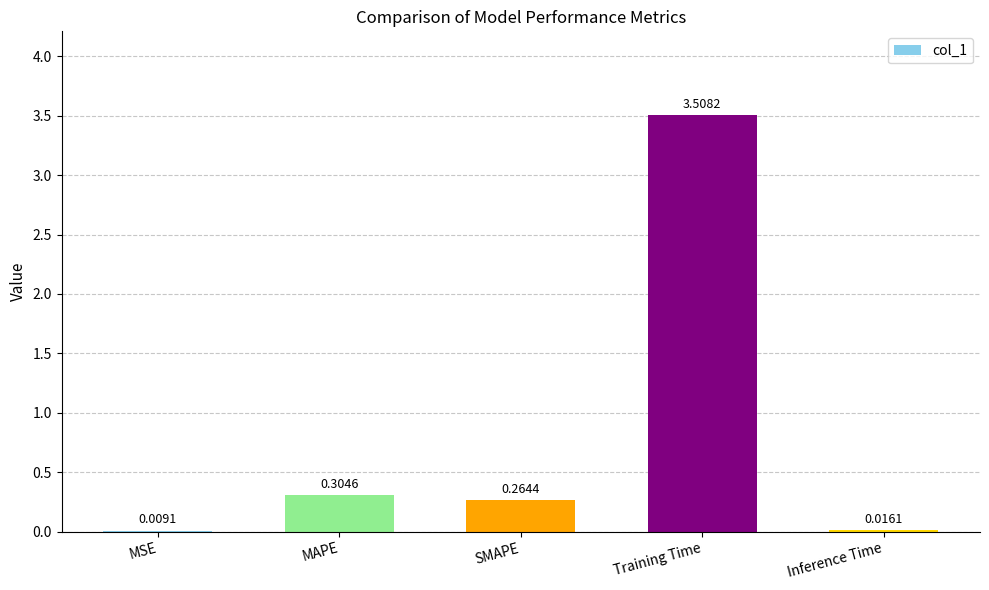

What is the sum of all values?

4.1